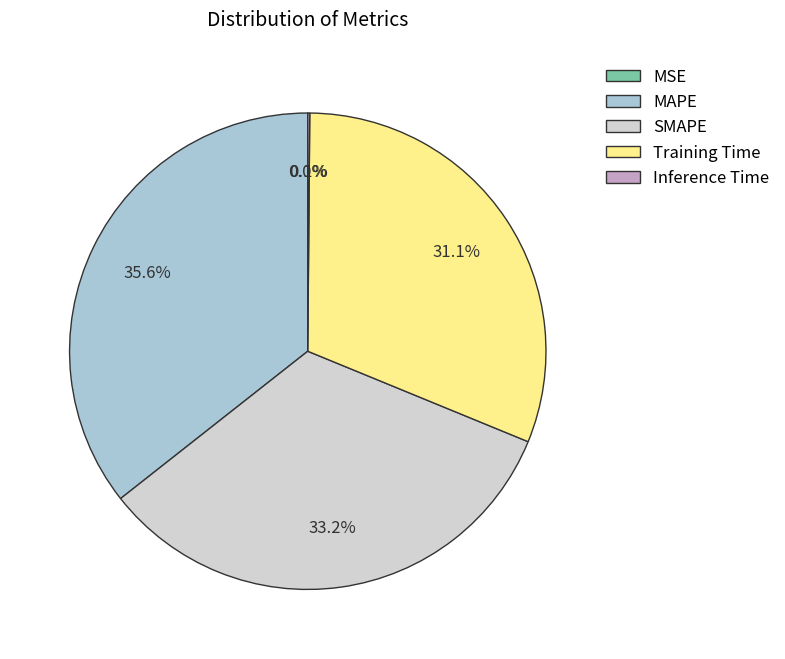

Combined, what portion of the pie is Training Time and SMAPE?

64.3%